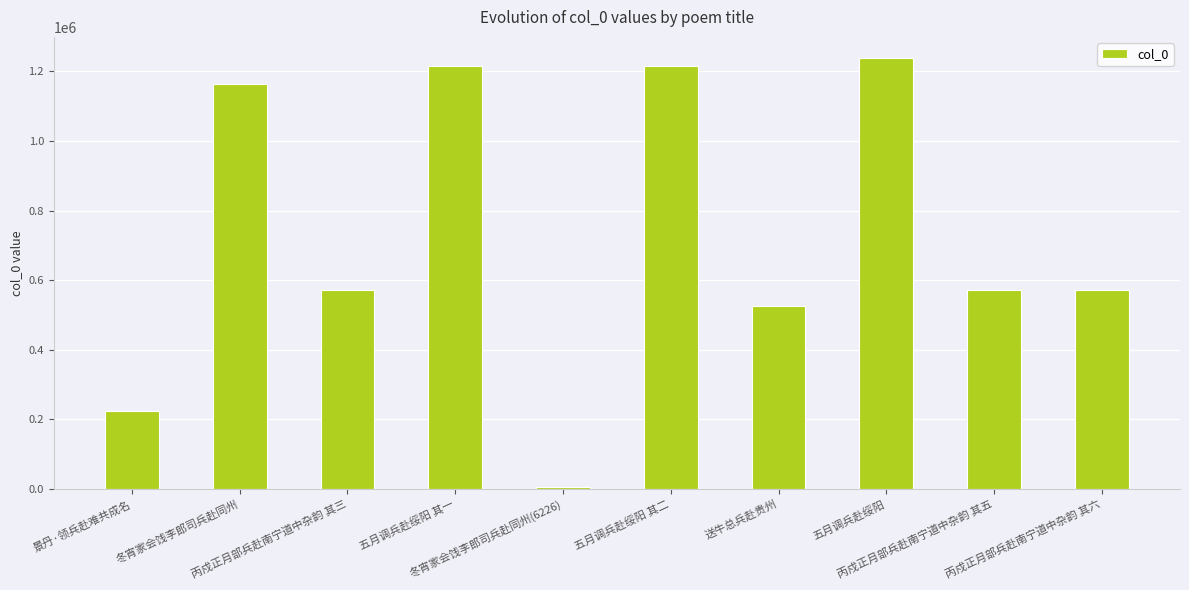

Which label corresponds to the largest value in the chart?

五月调兵赴绥阳